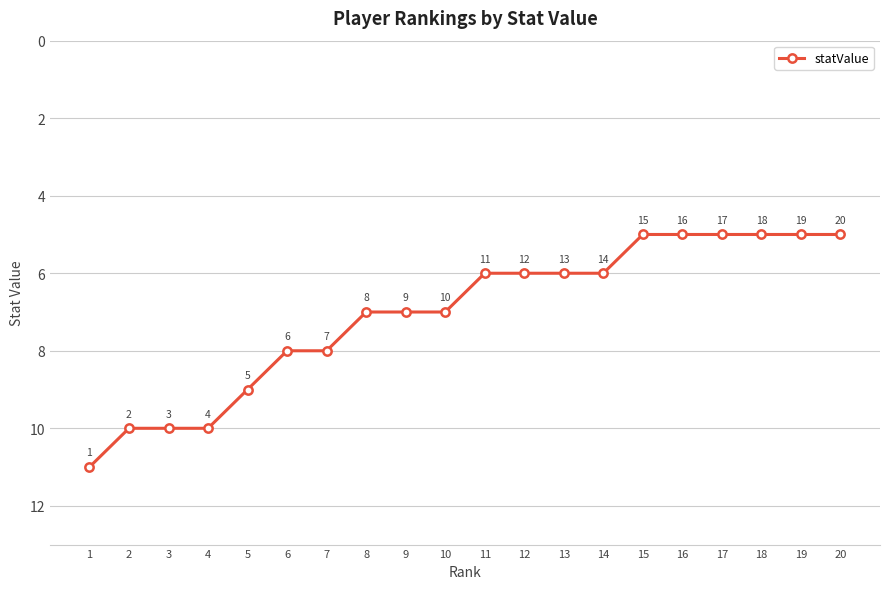

What is the maximum value shown in the chart?

11